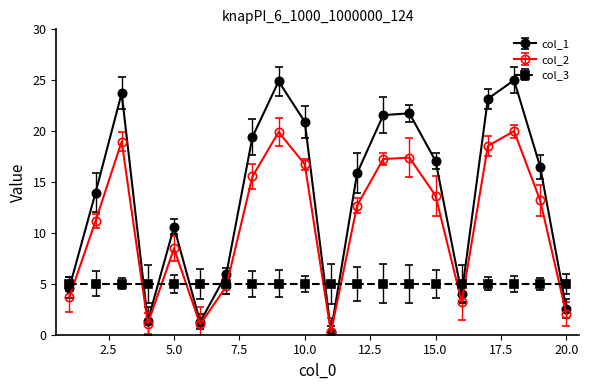

Which series has the largest total across all categories?

col_1